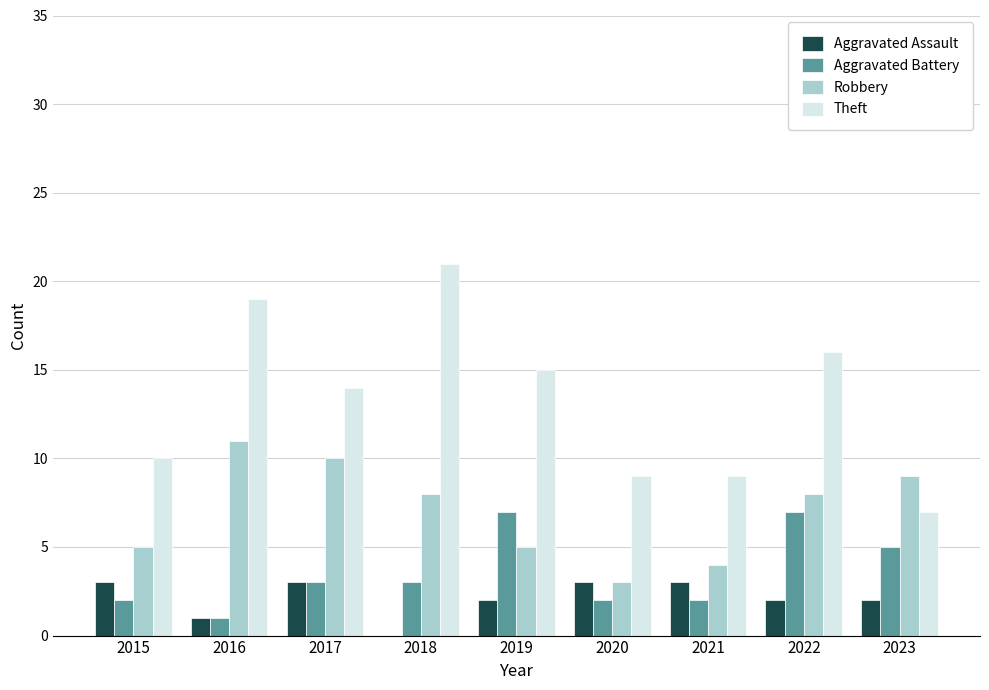

The Aggravated Battery series shows 3 at 2017. True or false?

True